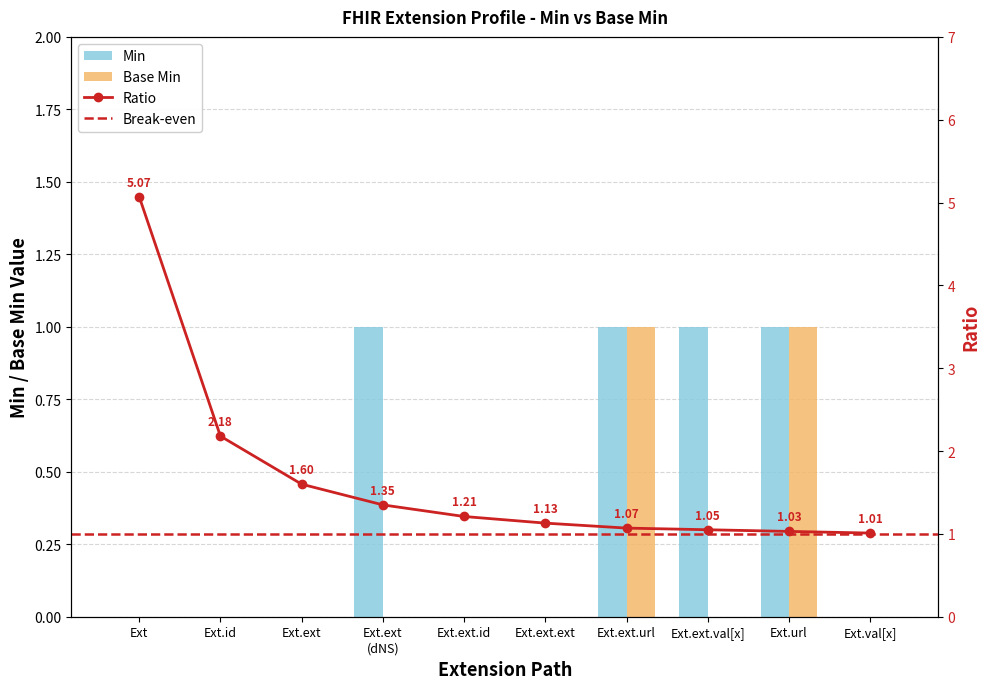

What is the difference between the second highest and second lowest values in the Min series?

1